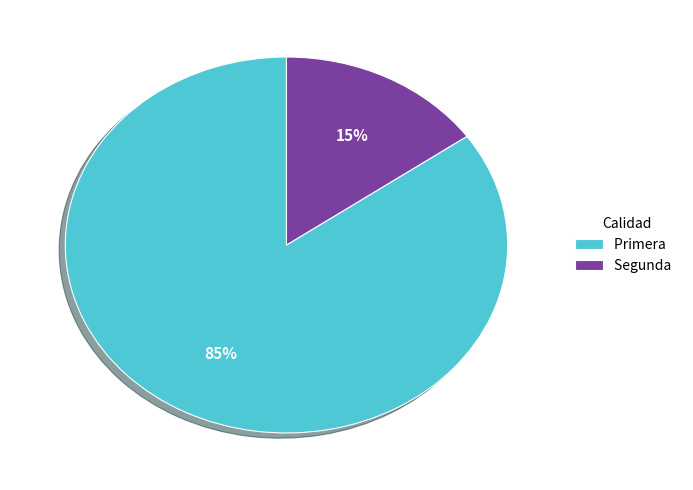

Combined, do Segunda and Primera account for over 50%?

Yes